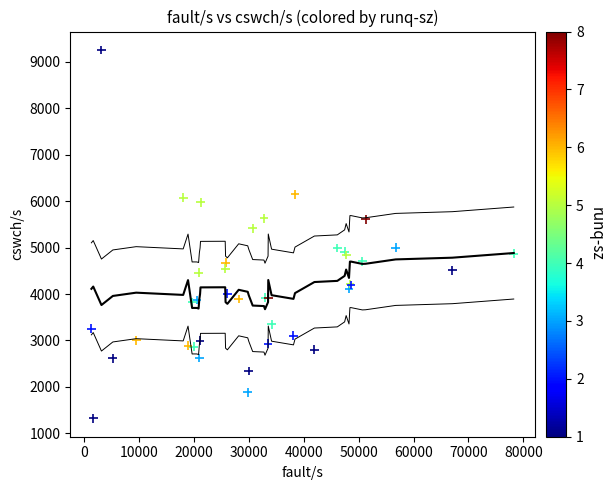

What Y value in the scatter plot is closest to 5289?

5411